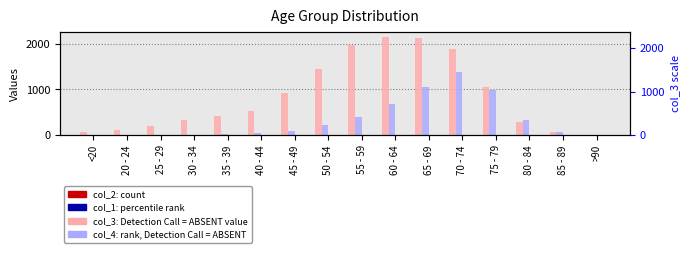

The col_2 (count) series shows 0 at 40 - 44. True or false?

True